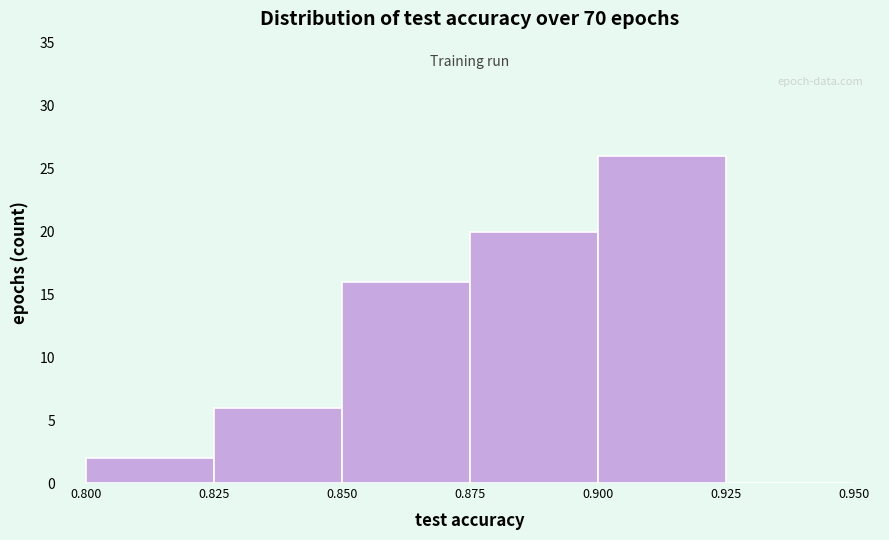

Over which range of the x-axis is the bar tallest?

0.900 to 0.925